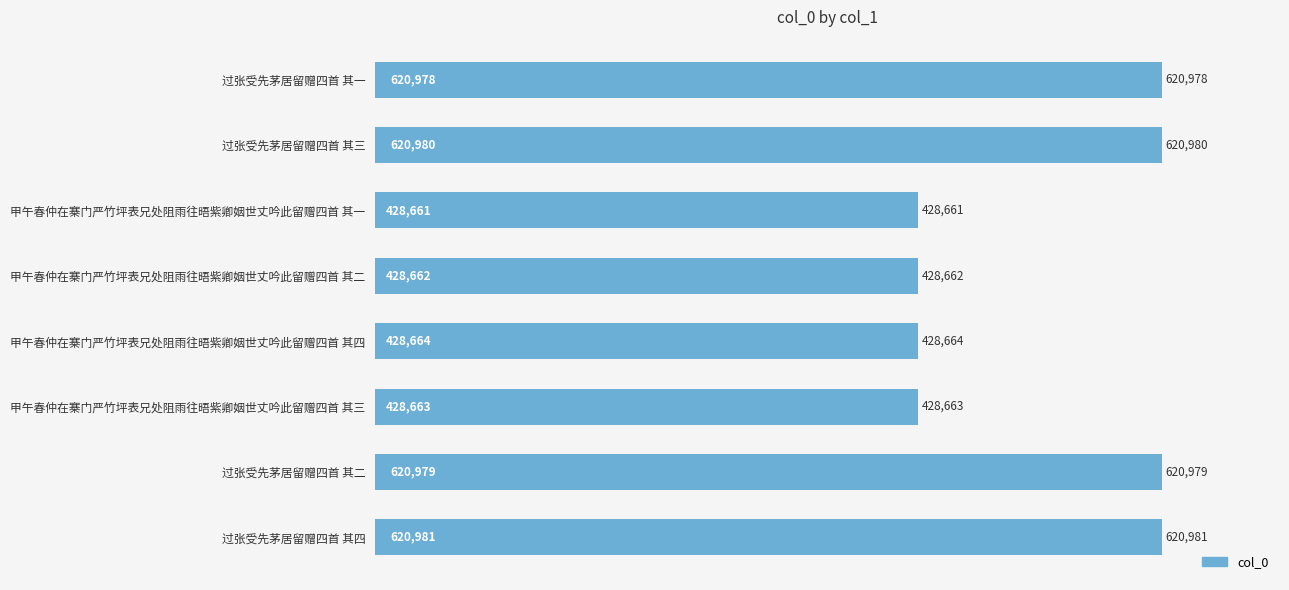

Read the value at 甲午春仲在寨门严竹坪表兄处阻雨往晤紫卿姻世丈吟此留赠四首 其二, to the nearest 10.

428660